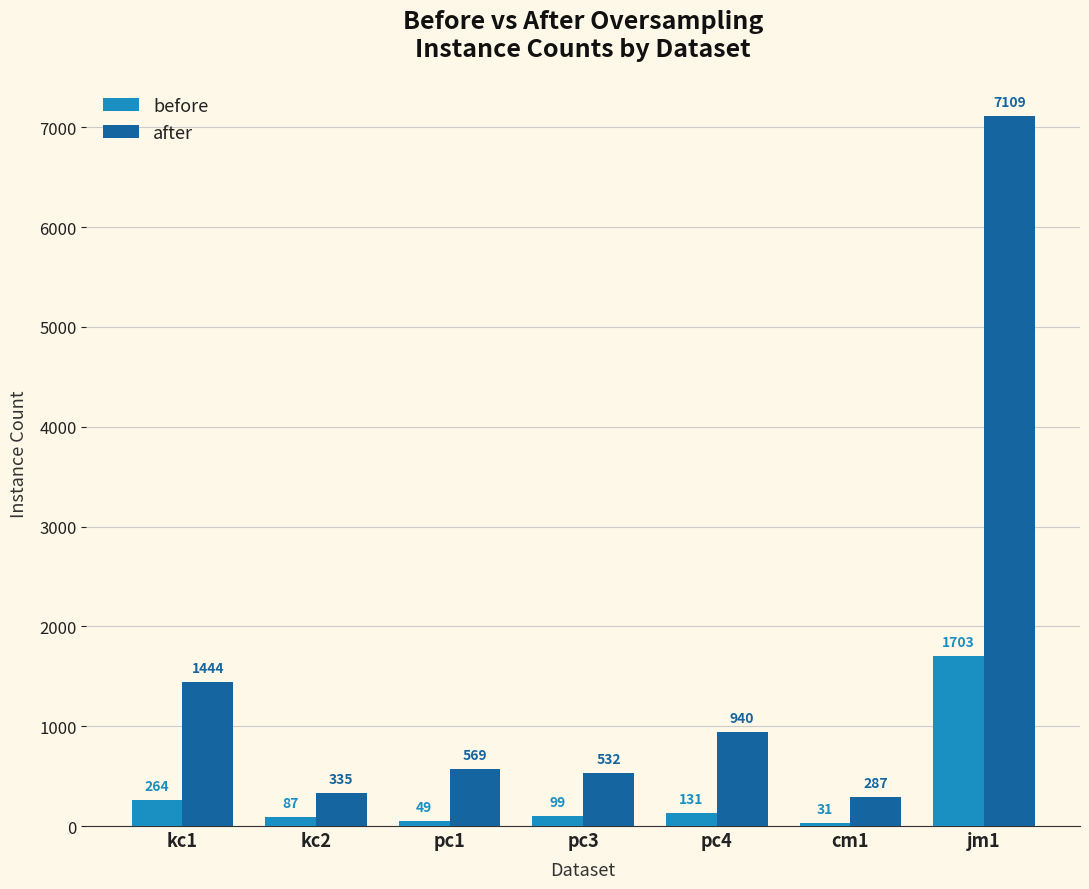

The value of after at cm1 is 287. True or false?

True